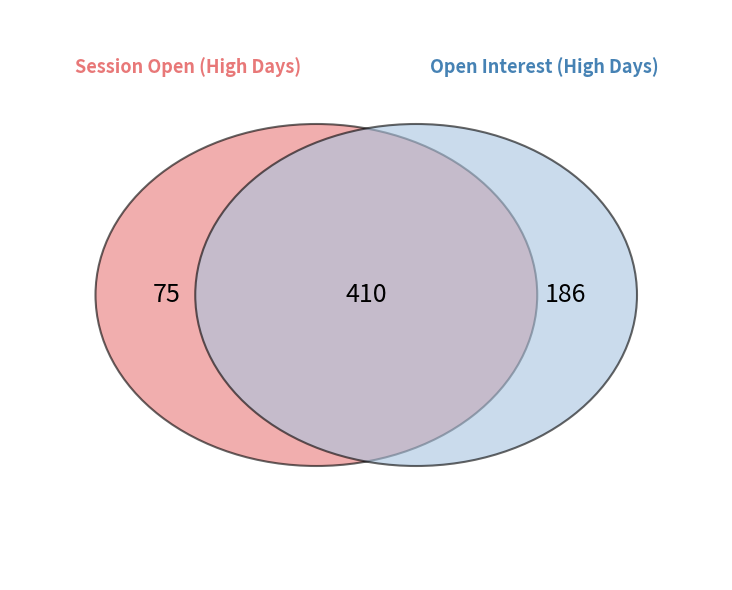

What percentage is the 2 slice, to the nearest percent?

26%